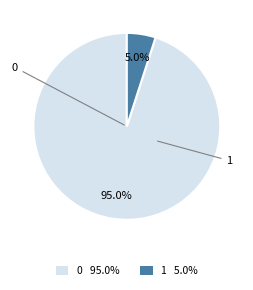

How many slices are in this pie chart?

2